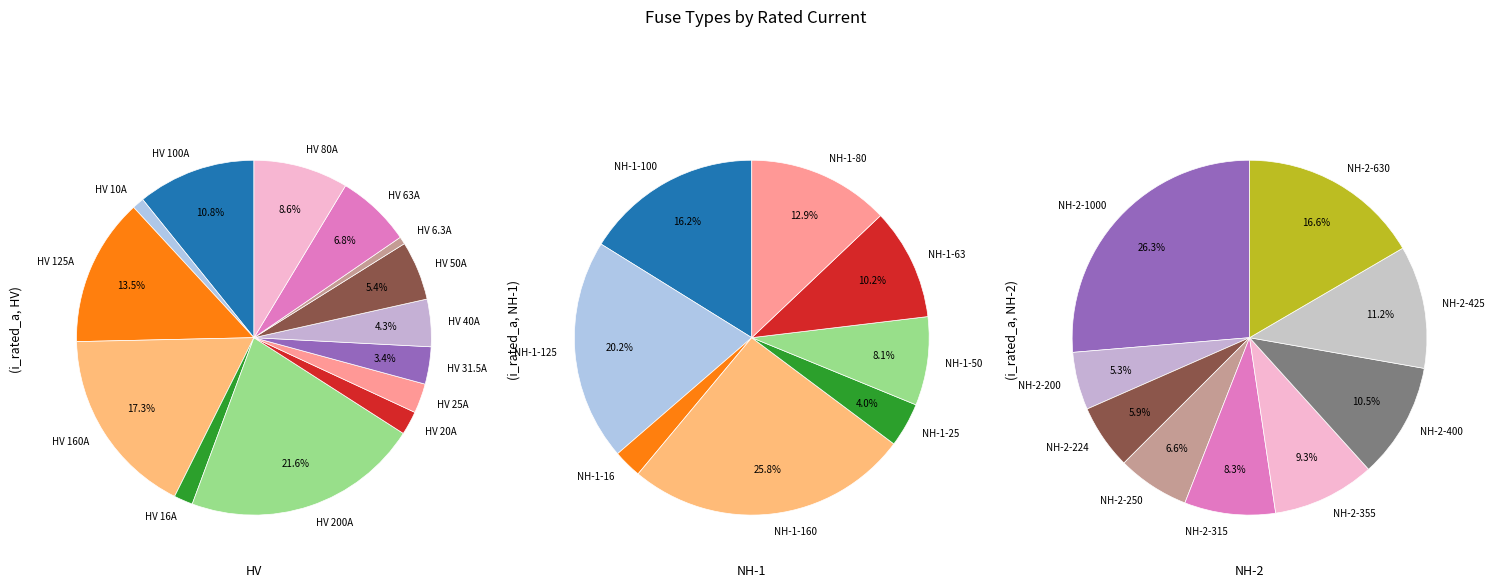

To the nearest percent, what is the difference between the largest and smallest slice percentages?

19%